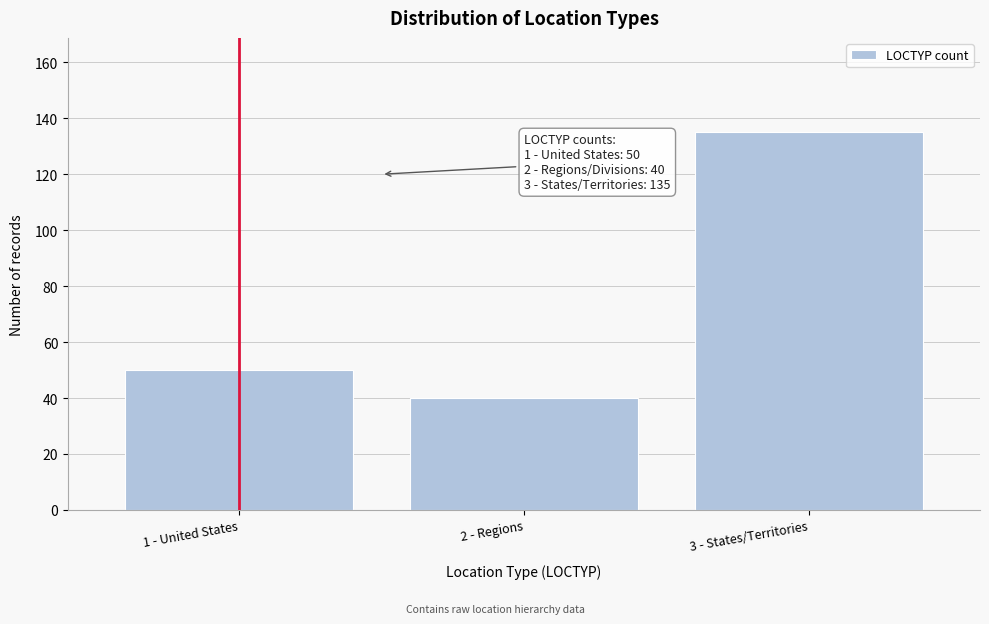

Reading left to right, transcribe all the data shown in this chart.

1 - United States=50	2 - Regions=40	3 - States/Territories=135